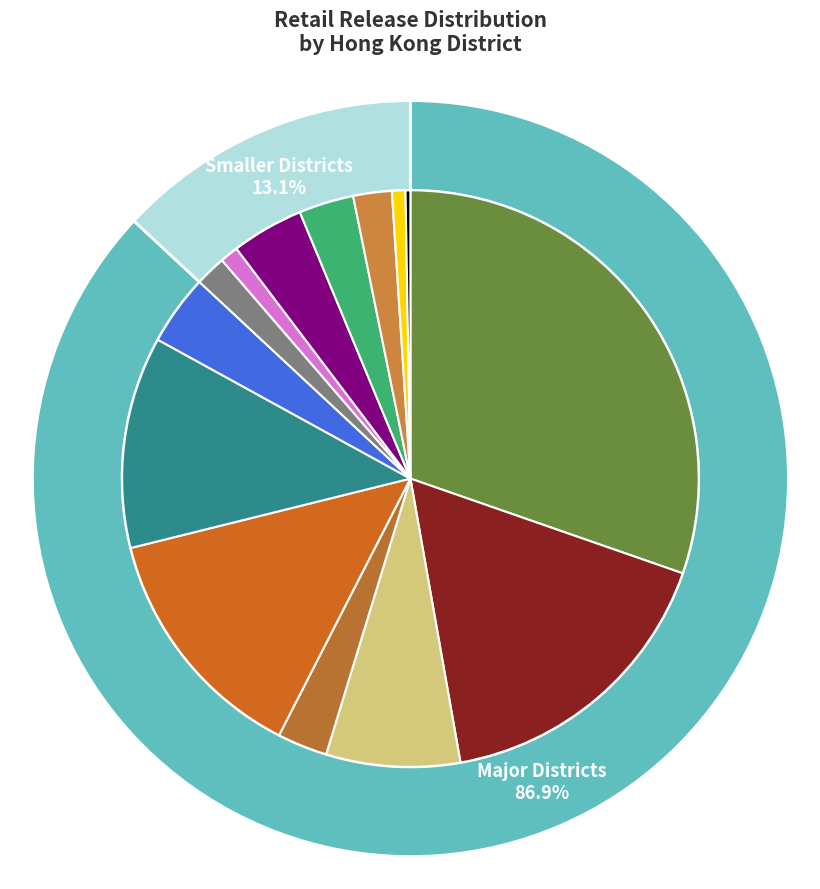

The Tin Hau slice represents 12% of the pie. True or false?

True